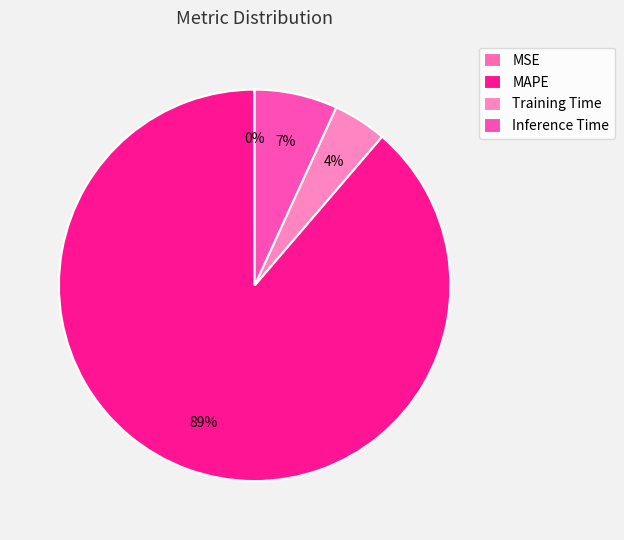

What percentage is NOT represented by Inference Time?

93.2%